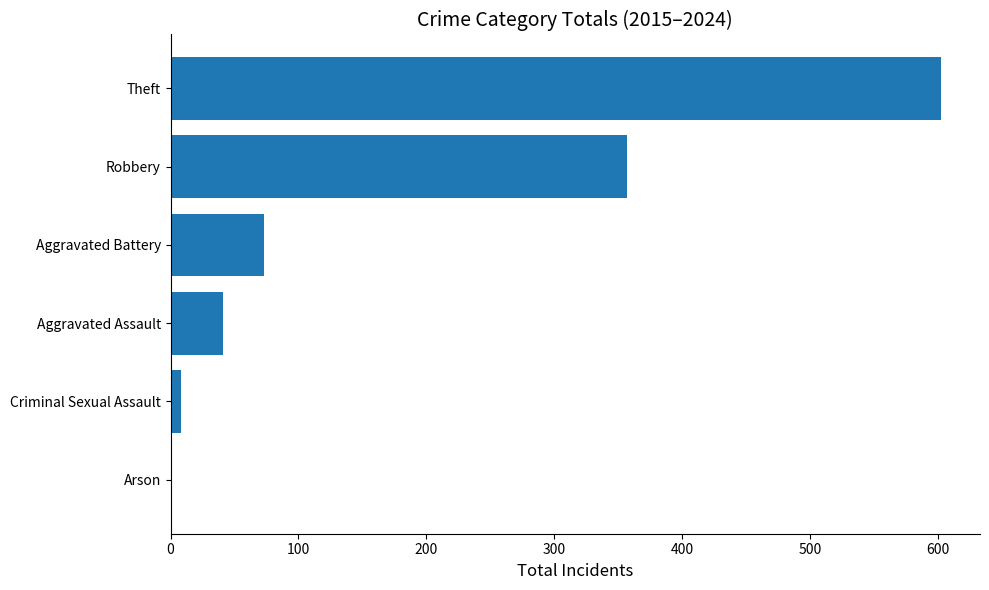

How many distinct data groups are displayed?

1